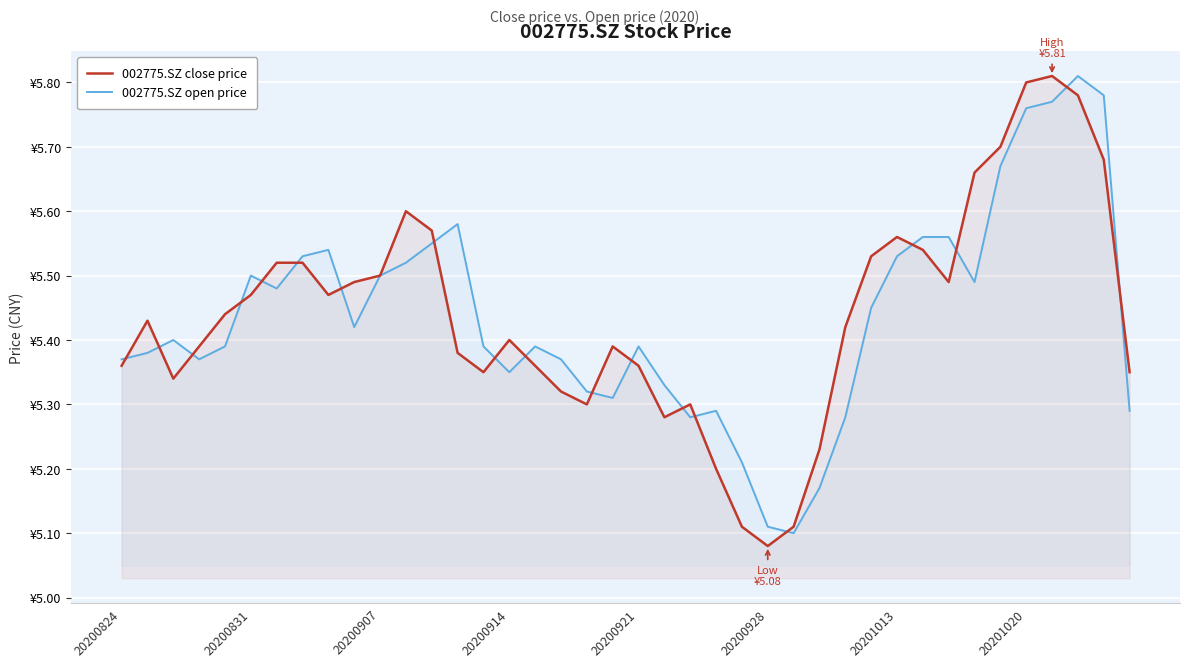

Between which two adjacent categories do 002775.SZ open price and 002775.SZ close price first intersect?

20200824 and 20200831